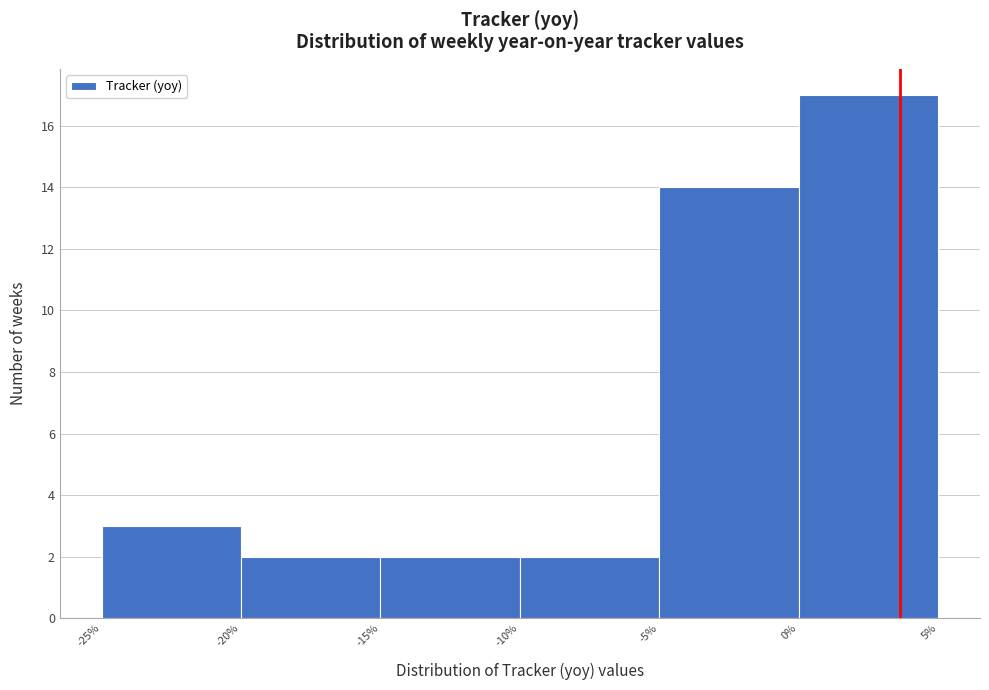

Reading left to right, transcribe this chart: for each bar, give the range it covers on the x-axis and its height. The values are not printed on the chart, so give them approximately, as read against the axis.

-25% to -20%: 3
-20% to -15%: 2
-15% to -10%: 2
-10% to -5%: 2
-5% to 0%: 14
0% to 5%: 17